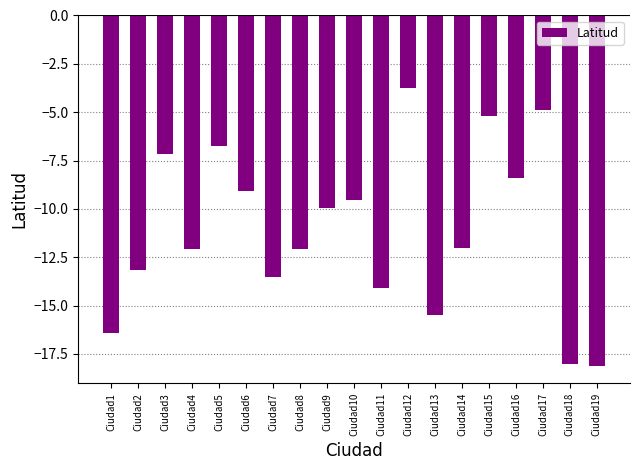

Which has a higher value, Ciudad13 or Ciudad19?

Ciudad13